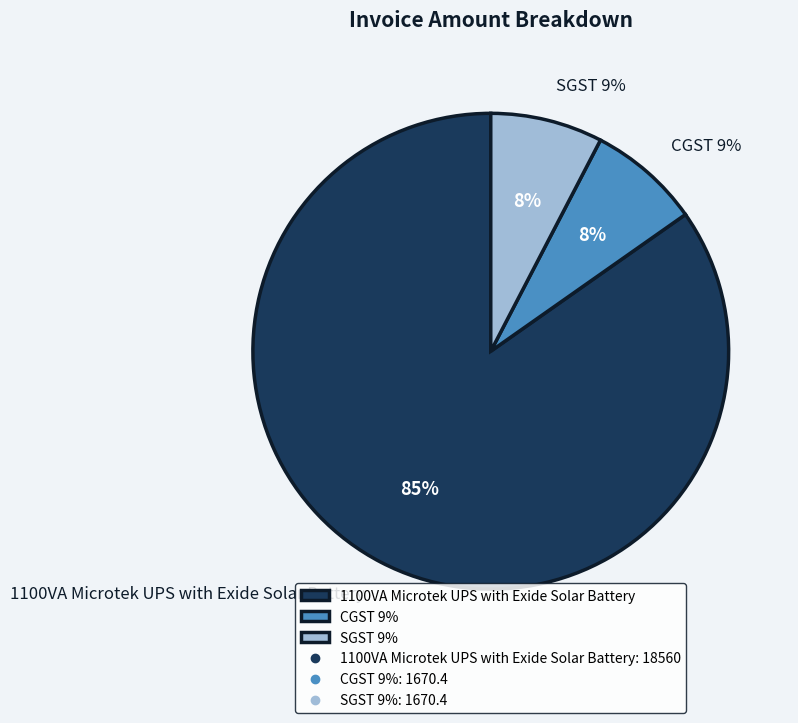

Rank the categories by value from lowest to highest.

CGST 9%, SGST 9%, 1100VA Microtek UPS with Exide Solar Battery